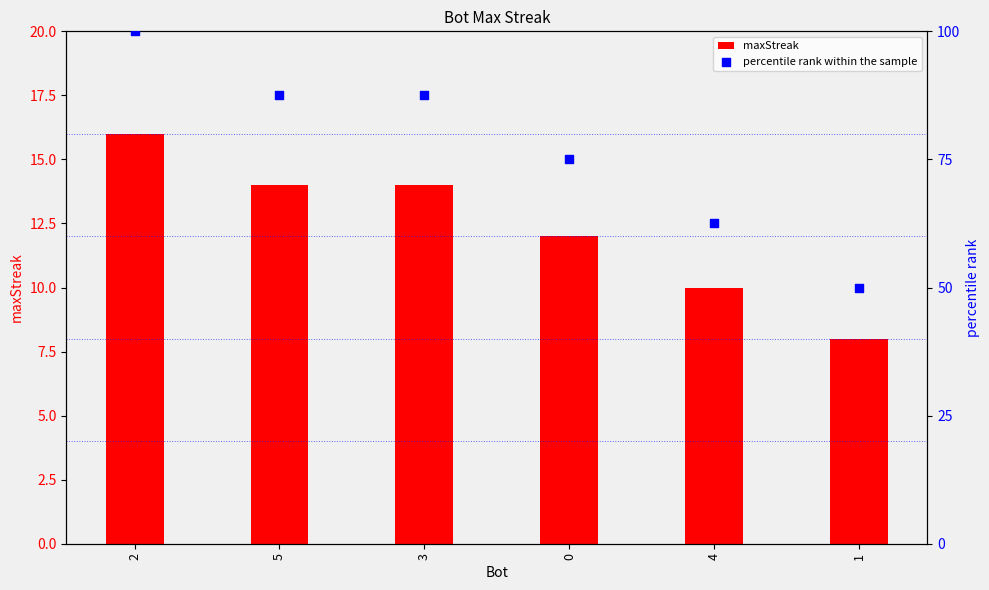

At how many categories does at least one series exceed 94?

1